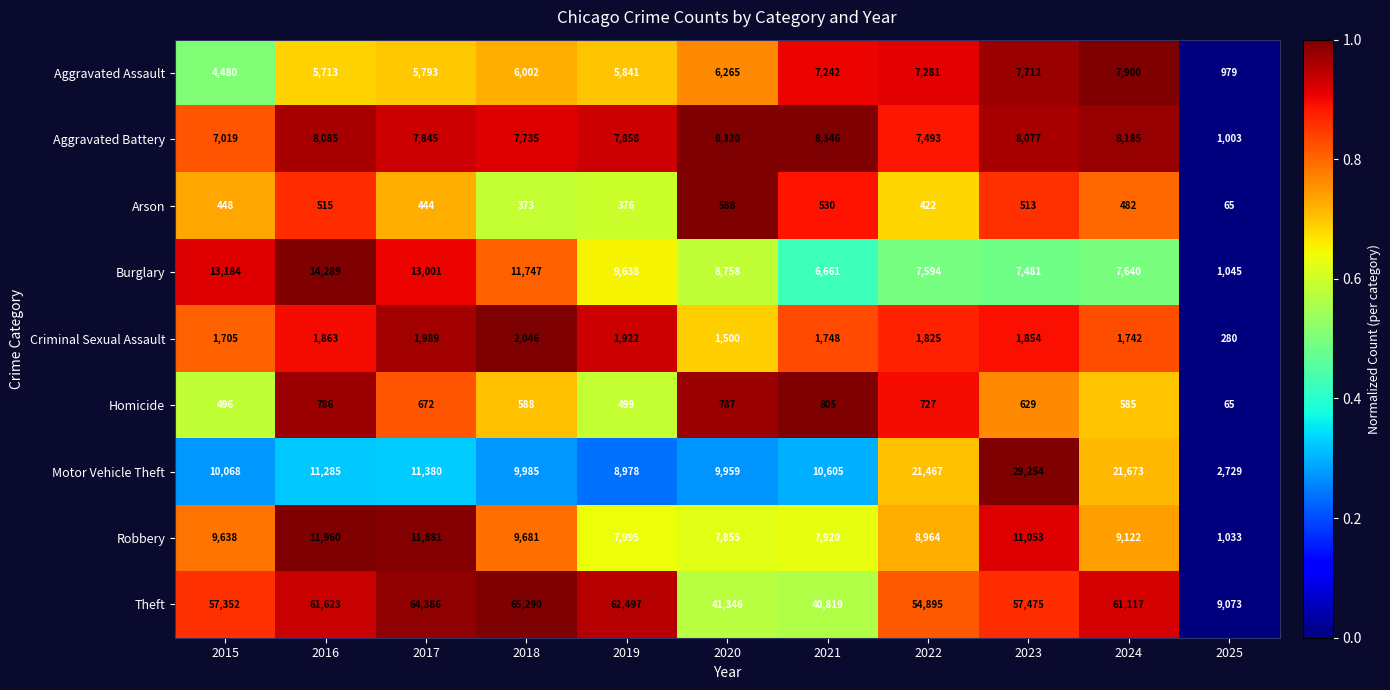

What is the difference between the maximum and minimum values in the Motor Vehicle Theft series?

26525